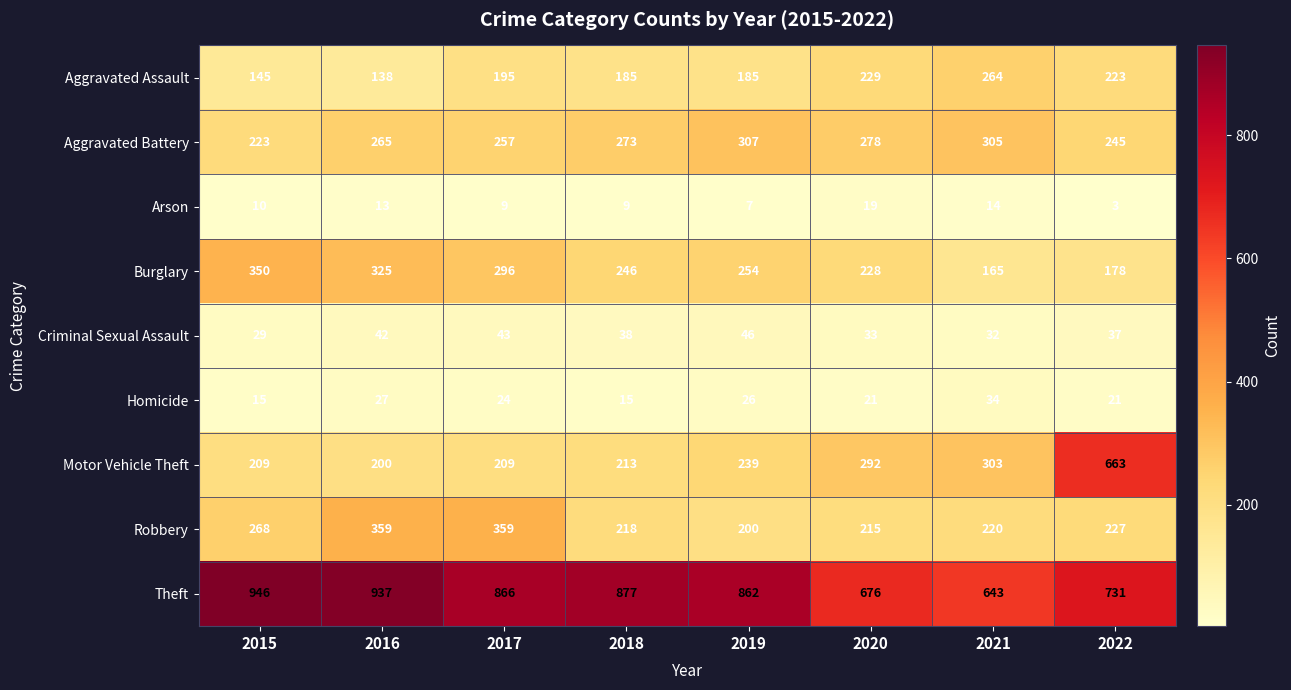

Which label corresponds to the smallest value in the chart?

2022